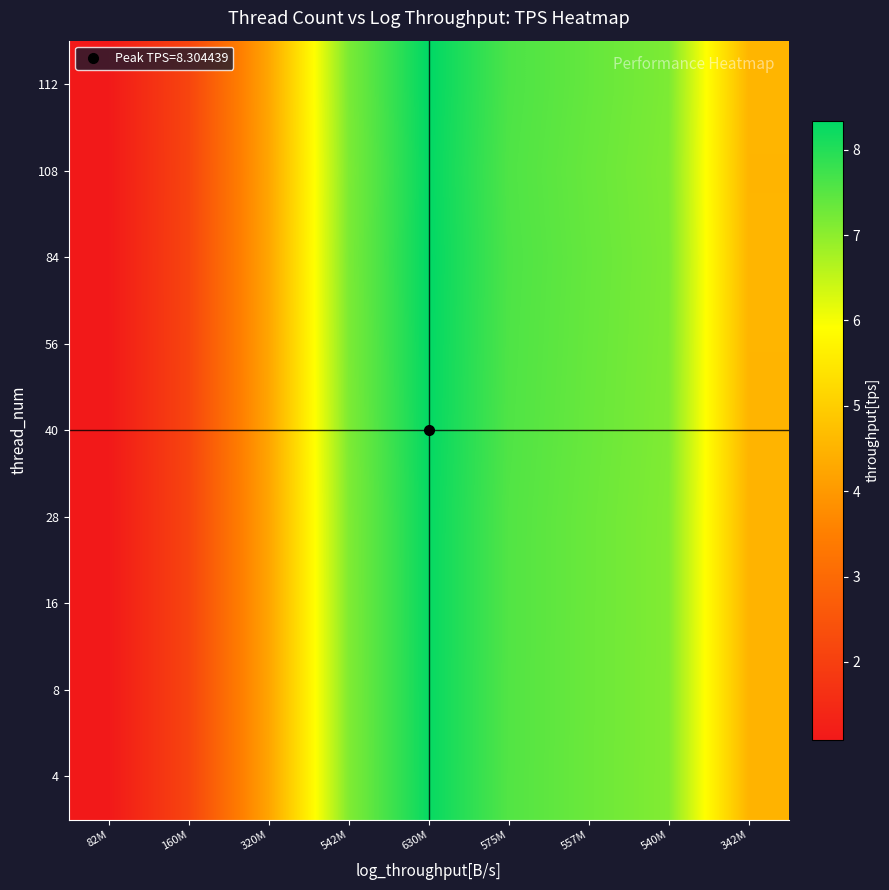

Reading right to left, extract all data points from this chart.

4: 342M=4.5	540M=7.1	557M=7.3	575M=7.5	630M=8.3	542M=7.1	320M=4.2	160M=2.1	82M=1.1
8: 342M=4.5	540M=7.1	557M=7.3	575M=7.6	630M=8.3	542M=7.1	320M=4.2	160M=2.1	82M=1.1
16: 342M=4.5	540M=7.1	557M=7.3	575M=7.6	630M=8.3	542M=7.1	320M=4.2	160M=2.1	82M=1.1
28: 342M=4.5	540M=7.1	557M=7.3	575M=7.6	630M=8.3	542M=7.1	320M=4.2	160M=2.1	82M=1.1
40: 342M=4.5	540M=7.1	557M=7.3	575M=7.6	630M=8.3	542M=7.1	320M=4.2	160M=2.1	82M=1.1
56: 342M=4.5	540M=7.1	557M=7.4	575M=7.6	630M=8.3	542M=7.2	320M=4.2	160M=2.1	82M=1.1
84: 342M=4.5	540M=7.1	557M=7.4	575M=7.6	630M=8.3	542M=7.2	320M=4.2	160M=2.1	82M=1.1
108: 342M=4.5	540M=7.1	557M=7.4	575M=7.6	630M=8.3	542M=7.1	320M=4.2	160M=2.1	82M=1.1
112: 342M=4.5	540M=7.2	557M=7.4	575M=7.6	630M=8.3	542M=7.2	320M=4.2	160M=2.1	82M=1.1